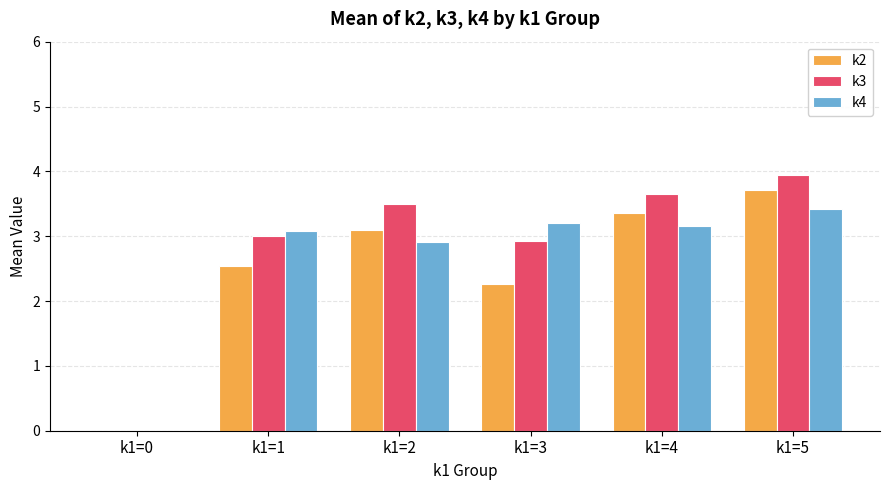

Is it true that k2 equals 3.4 at k1=3?

False